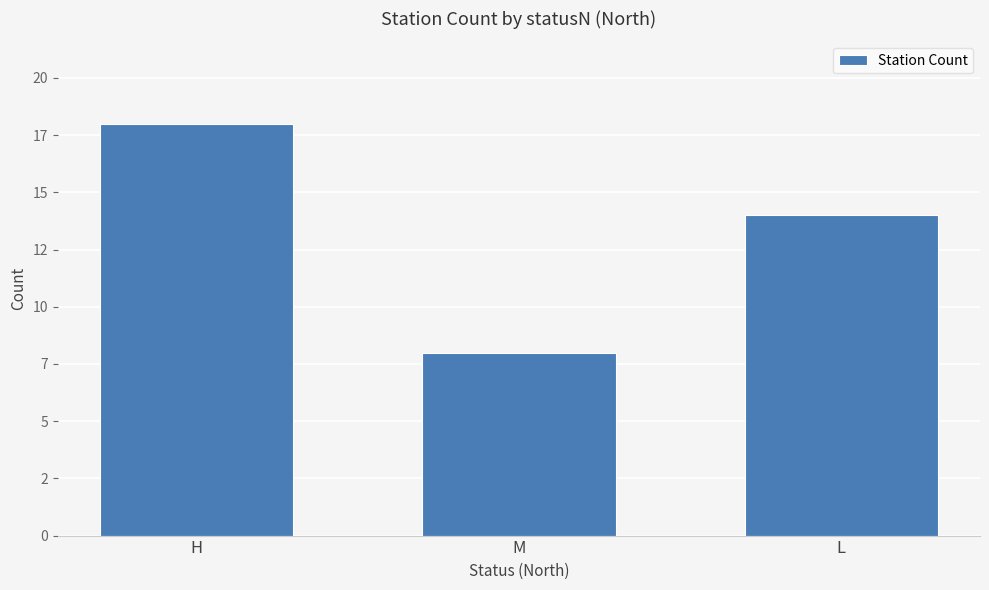

Are the bars horizontal?

No